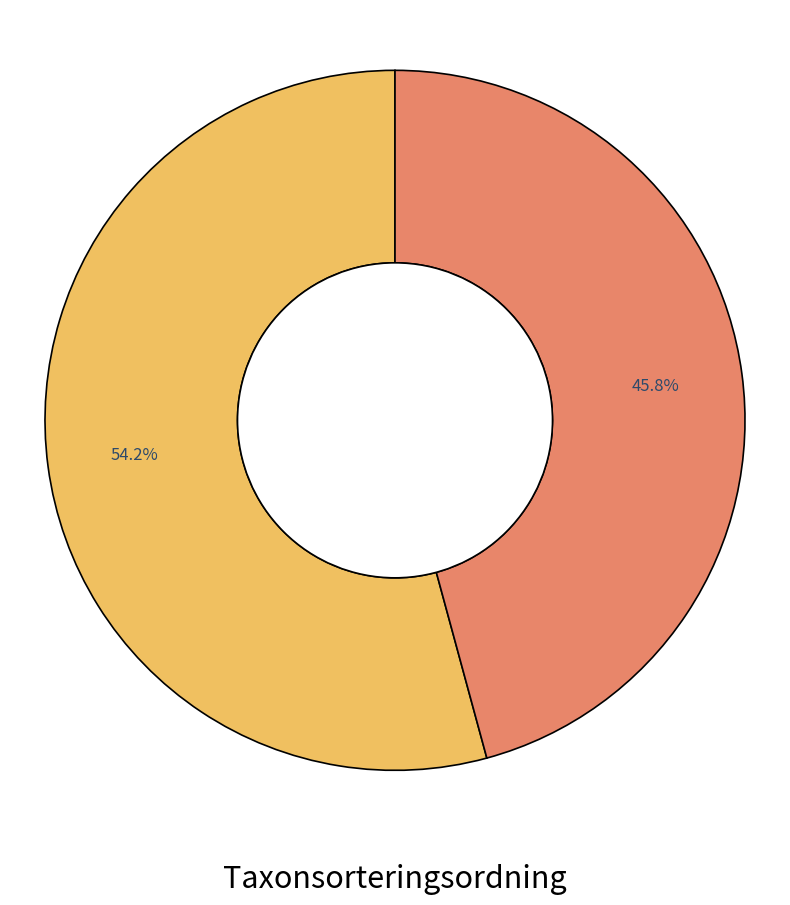

How many segments does this pie chart have?

2